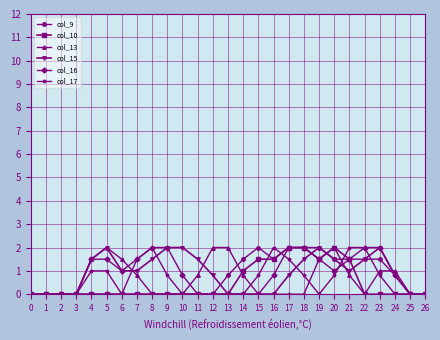

What is the difference between the highest and lowest values at 22?

2.0